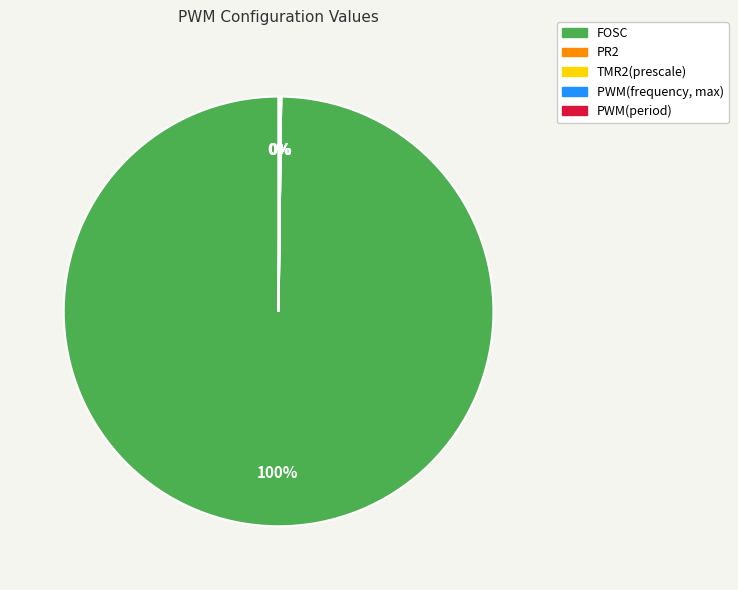

What is the majority slice?

FOSC